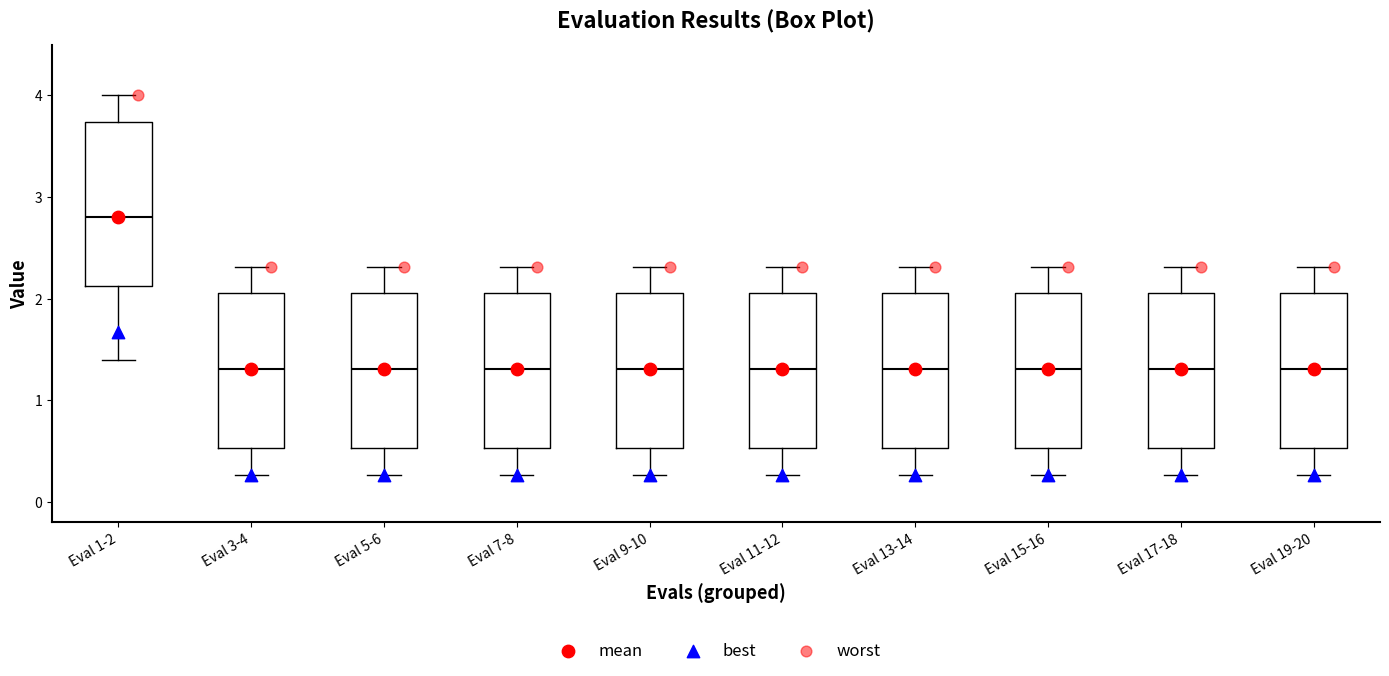

Reading left to right, read every box against the y-axis: the position of its median line, the range the box covers, and the ends of its whiskers. The values are not printed on the chart, so give them approximately, as read against the axis.

Eval 1-2: median 2.8, box 2.1 to 3.7, whiskers 1.4 to 4.0
Eval 3-4: median 1.3, box 0.5 to 2.1, whiskers 0.3 to 2.3
Eval 5-6: median 1.3, box 0.5 to 2.1, whiskers 0.3 to 2.3
Eval 7-8: median 1.3, box 0.5 to 2.1, whiskers 0.3 to 2.3
Eval 9-10: median 1.3, box 0.5 to 2.1, whiskers 0.3 to 2.3
Eval 11-12: median 1.3, box 0.5 to 2.1, whiskers 0.3 to 2.3
Eval 13-14: median 1.3, box 0.5 to 2.1, whiskers 0.3 to 2.3
Eval 15-16: median 1.3, box 0.5 to 2.1, whiskers 0.3 to 2.3
Eval 17-18: median 1.3, box 0.5 to 2.1, whiskers 0.3 to 2.3
Eval 19-20: median 1.3, box 0.5 to 2.1, whiskers 0.3 to 2.3